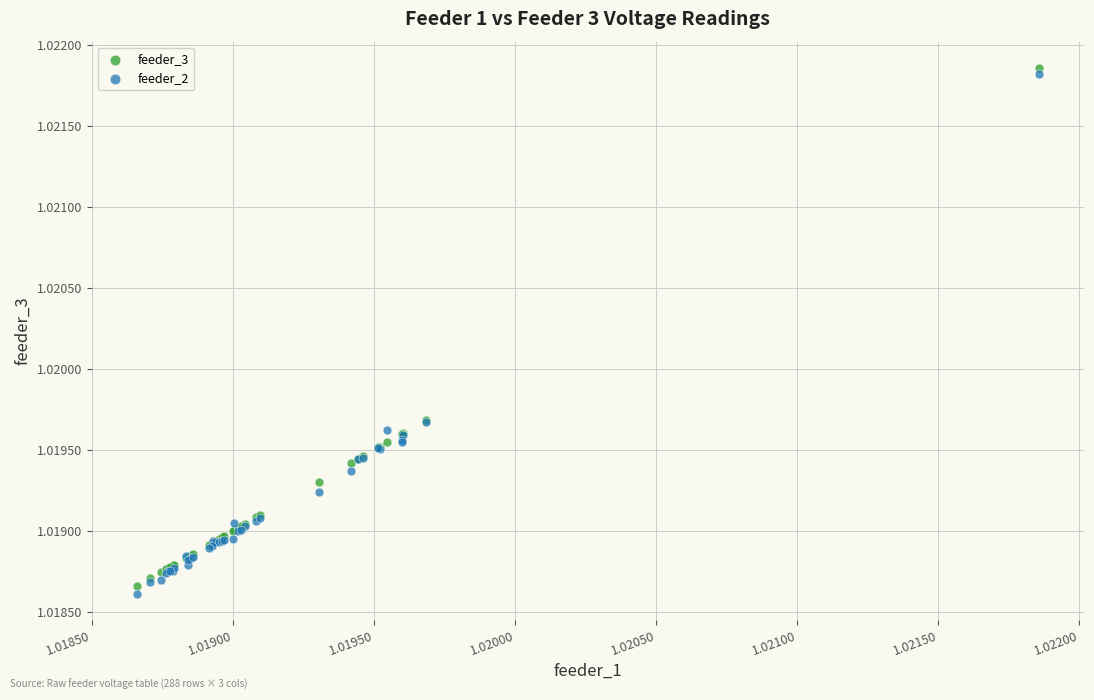

What are all the series names shown in the legend?

feeder_3, feeder_2